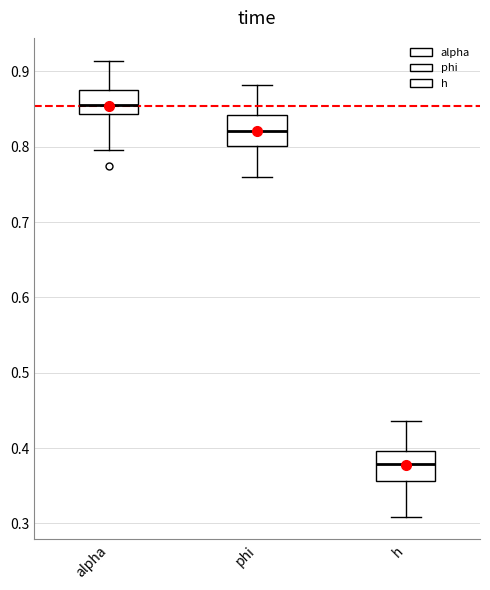

Reading left to right, read every box against the y-axis: the position of its median line, the range the box covers, and the ends of its whiskers. The values are not printed on the chart, so give them approximately, as read against the axis.

alpha: median 0.85, box 0.84 to 0.87, whiskers 0.80 to 0.91
phi: median 0.82, box 0.80 to 0.84, whiskers 0.76 to 0.88
h: median 0.38, box 0.36 to 0.40, whiskers 0.31 to 0.44